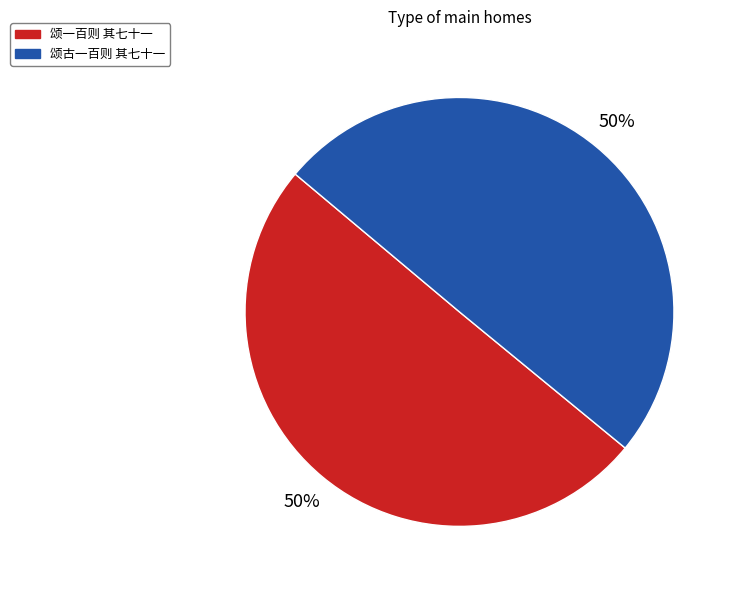

The 颂古一百则 其七十一 slice represents 50% of the pie. True or false?

True